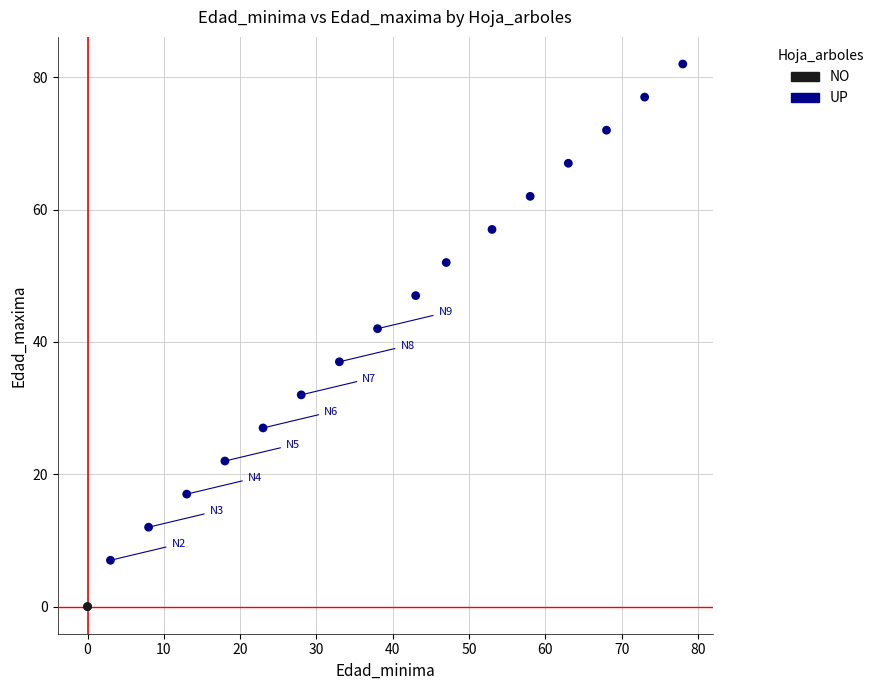

Which series contains the highest Y value?

UP